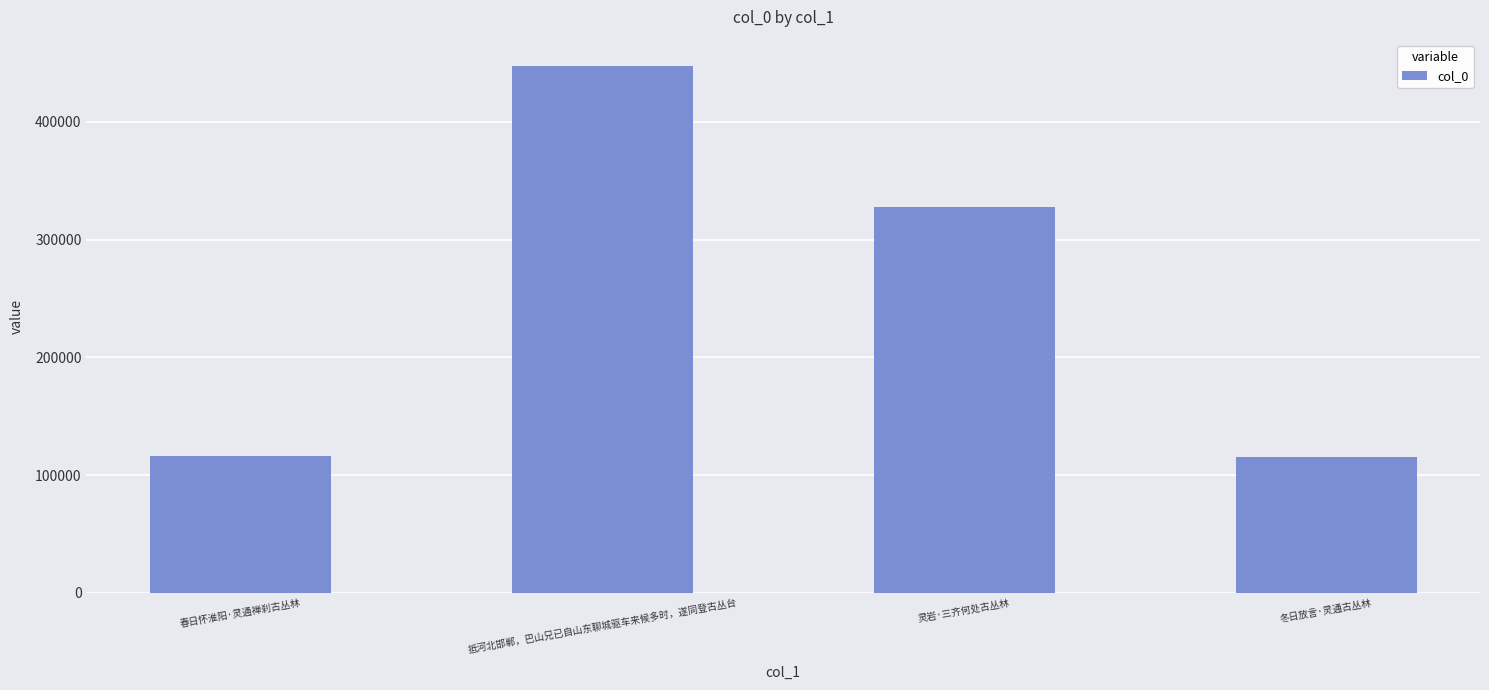

What is the ratio of the value at 春日怀淮阳·灵通禅刹古丛林 to the value at 冬日放言·灵通古丛林?

1.0